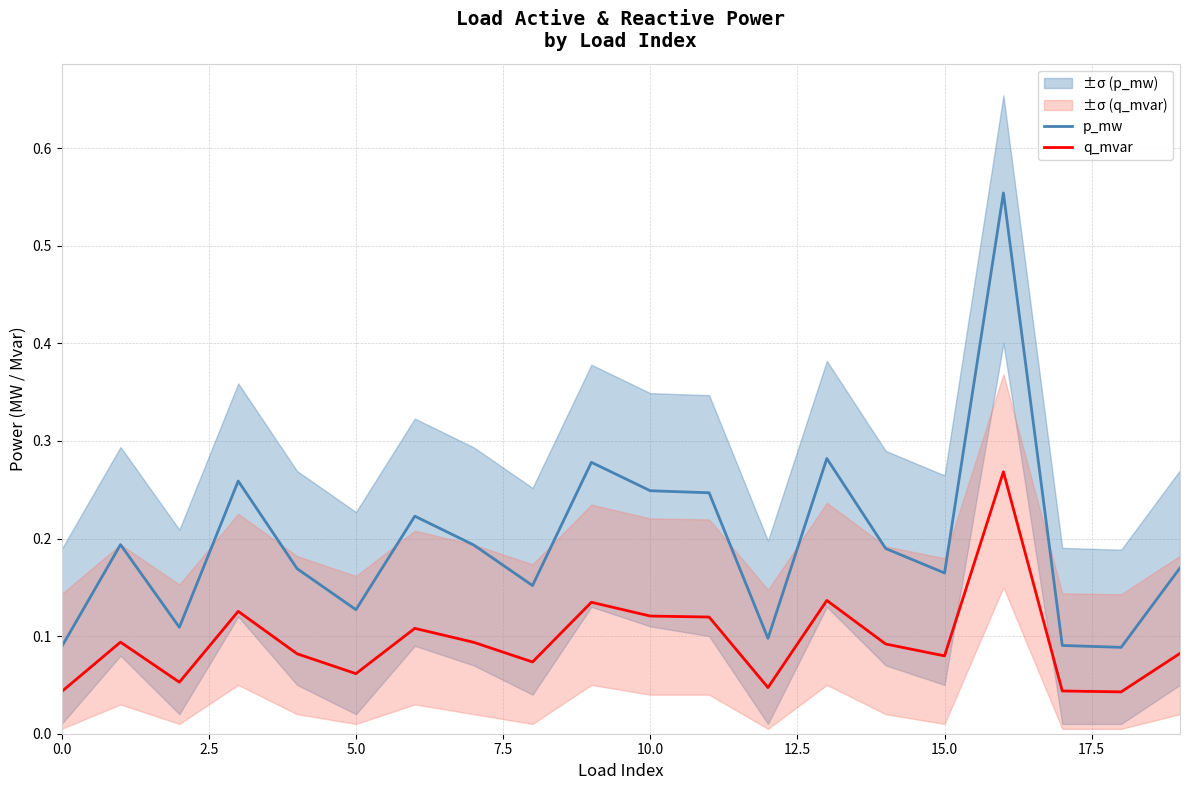

Rank the series by their average value, from lowest to highest.

q_mvar, p_mw